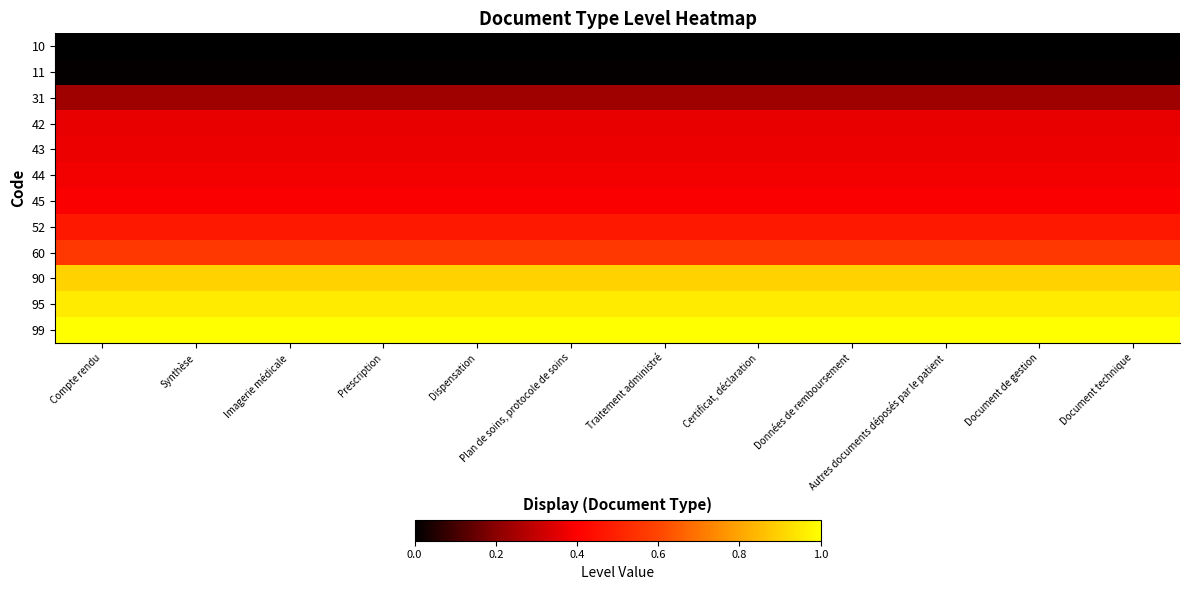

At Autres documents déposés par le patient, list the series in order from smallest to largest.

10, 11, 31, 42, 43, 44, 45, 52, 60, 90, 95, 99